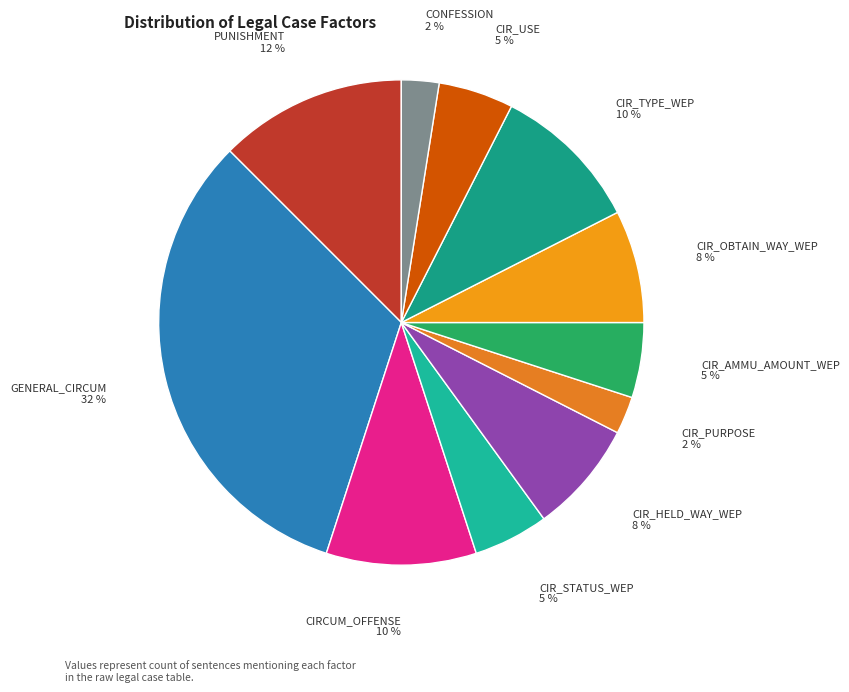

True or false: CONFESSION accounts for 2% of the total.

True